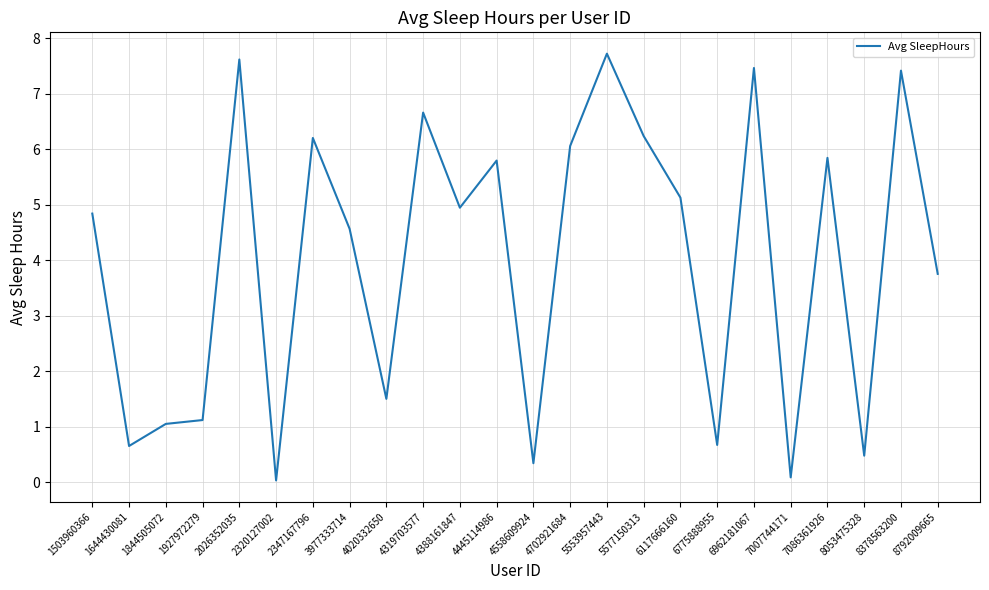

What is the greatest value displayed?

7.7